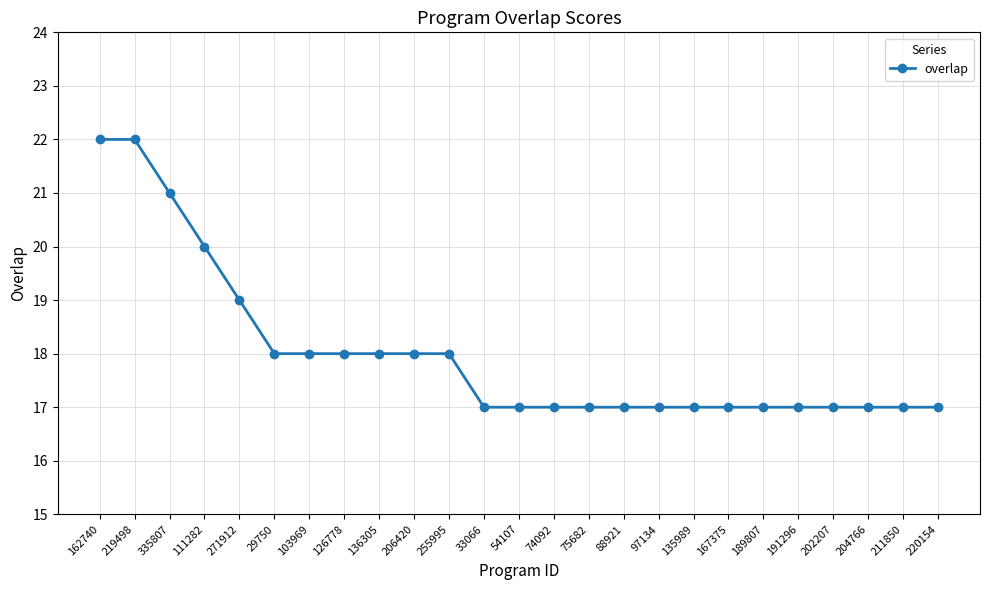

Count the number of categories in the chart.

25